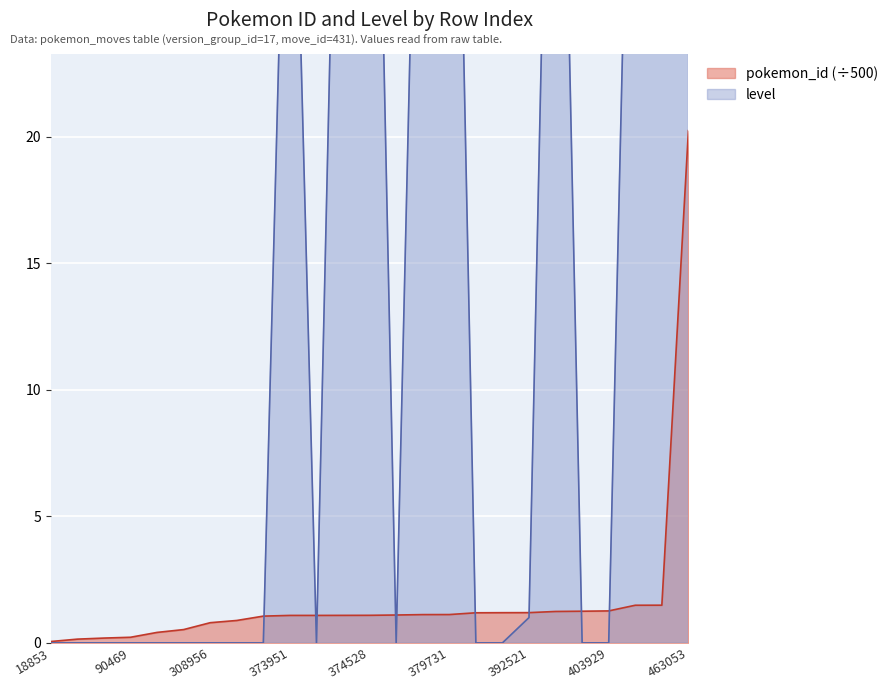

What is the difference between the second highest and second lowest values in the level series?

50.0